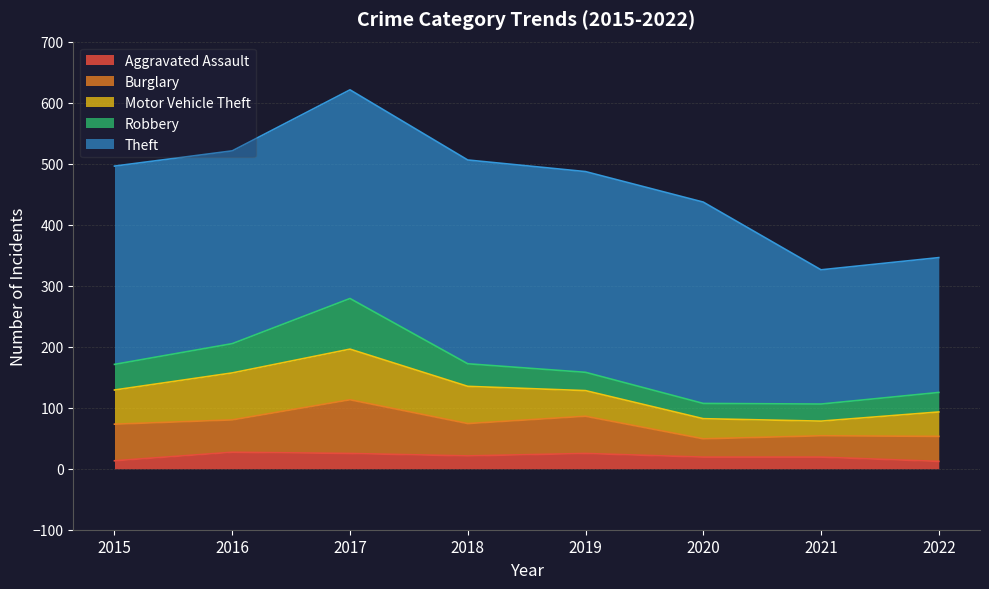

What are all the series names shown in the legend?

Aggravated Assault, Burglary, Motor Vehicle Theft, Robbery, Theft